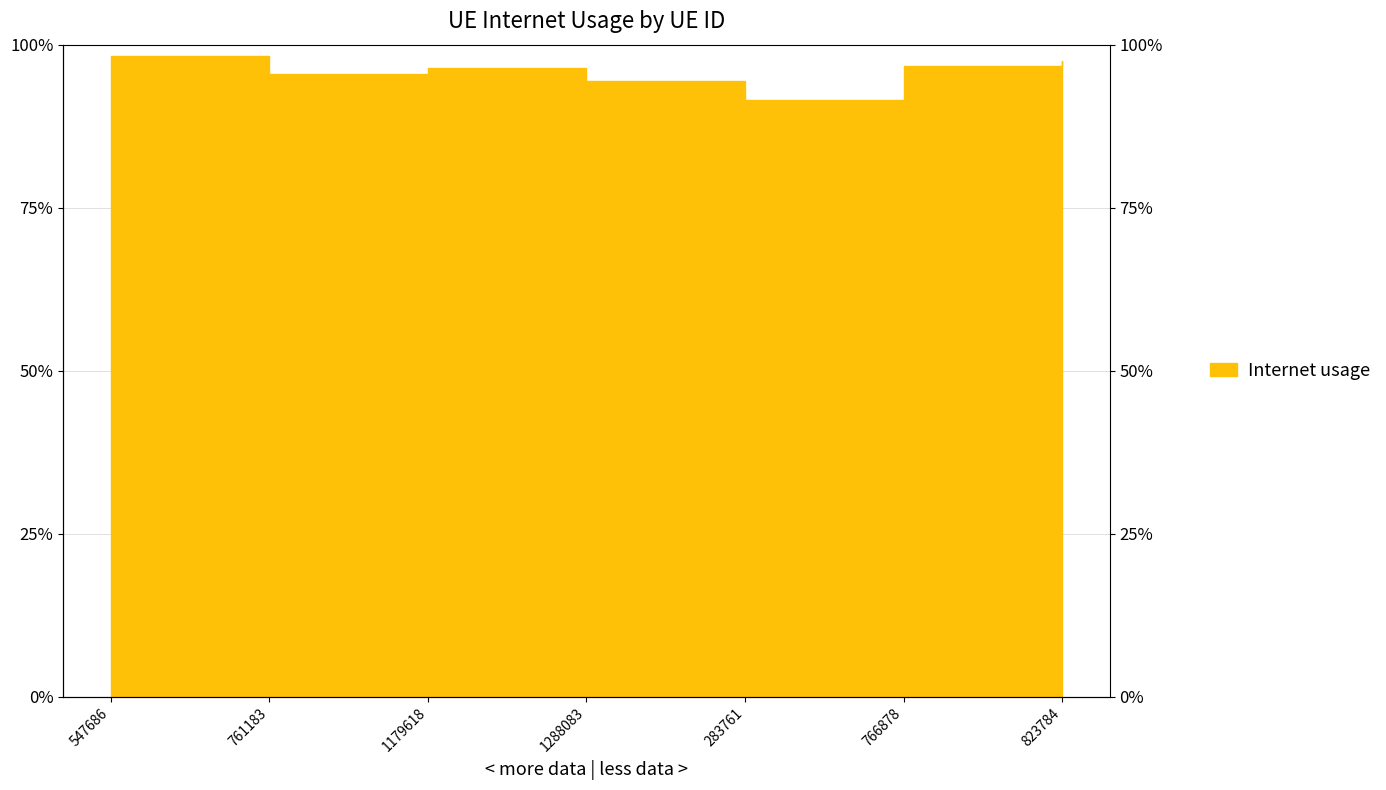

What is the sum of the values at 766878 and 761183?

1.9